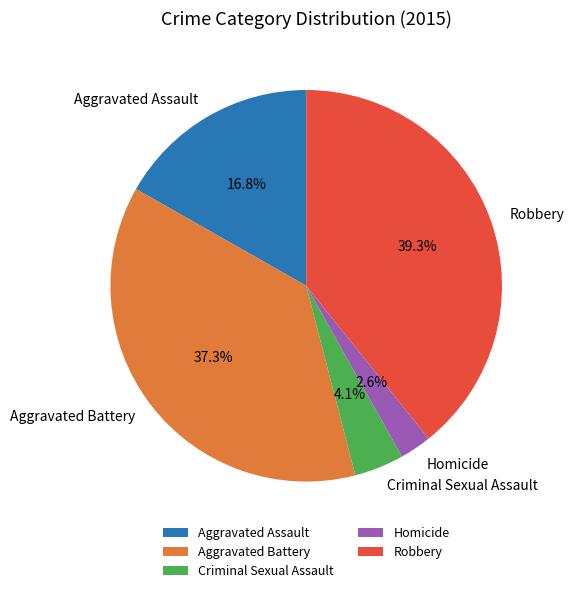

How many slices are in this pie chart?

5